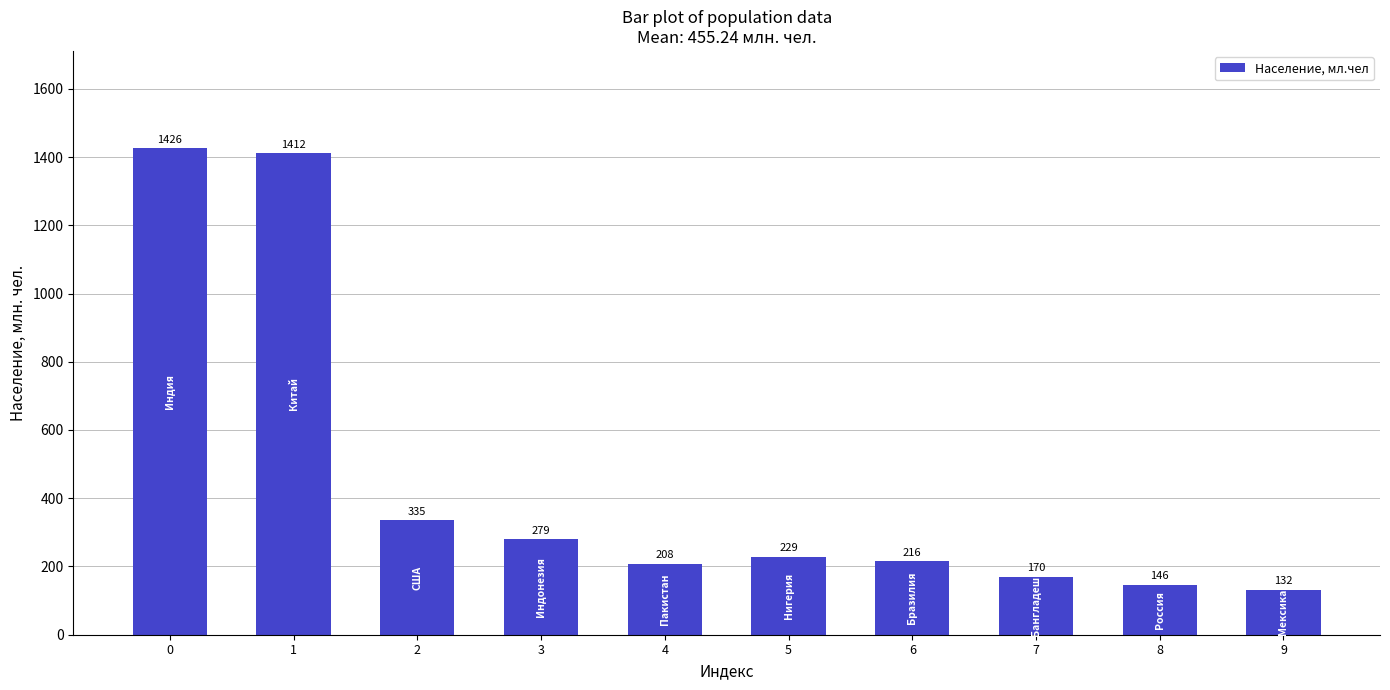

Are the bars grouped side by side (vs. stacked)?

No